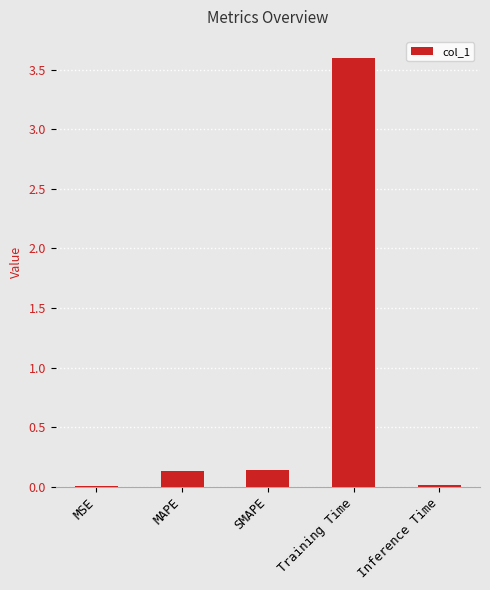

Is it true that the value at Training Time is 3.6?

True